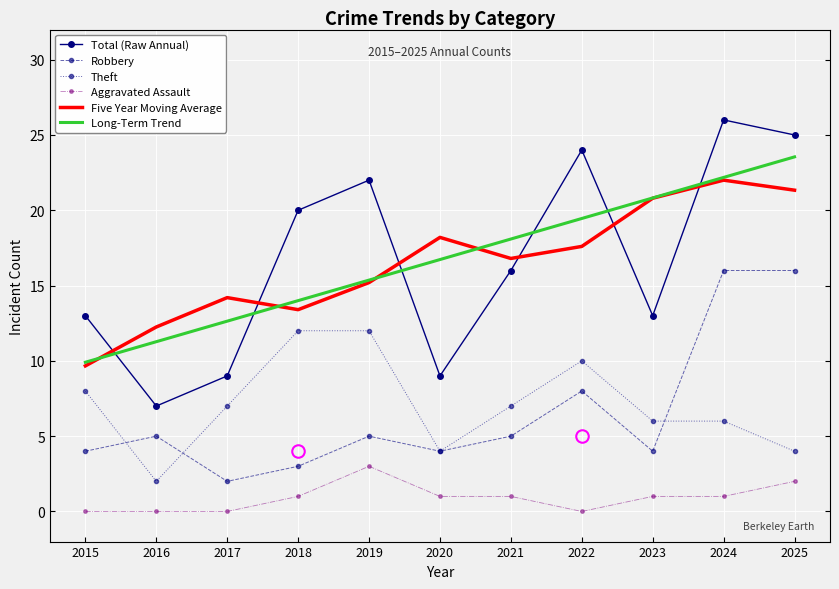

Read the Total (Raw Annual) value at 2017.

9.0